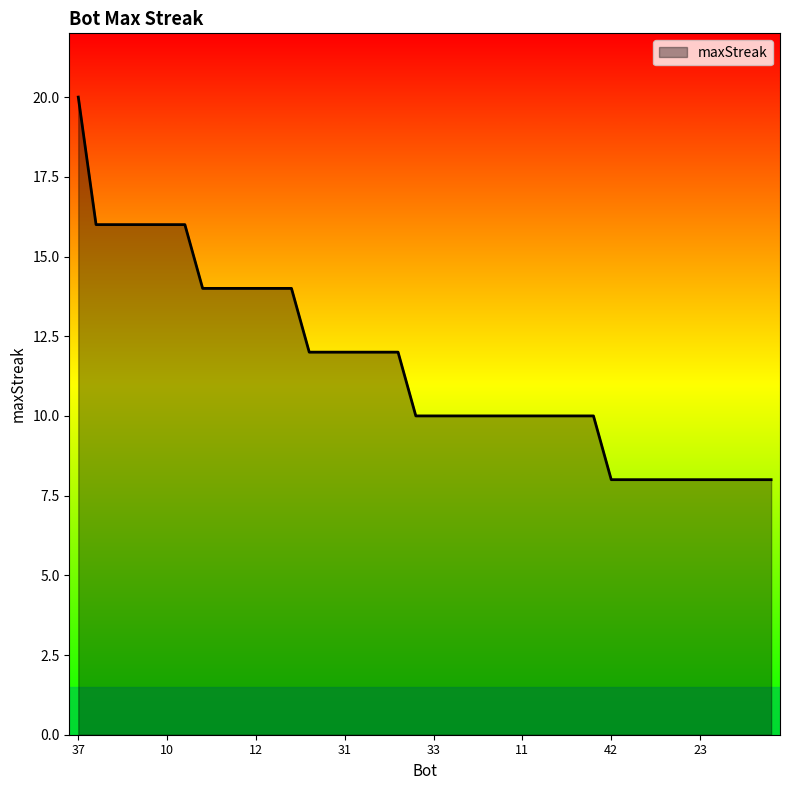

What is the smallest value displayed?

8